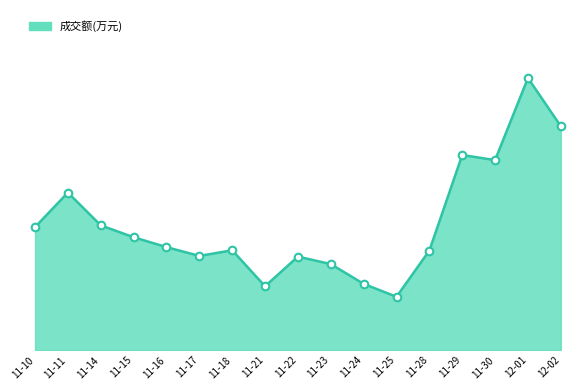

Is this an area chart (filled region under the line)?

Yes